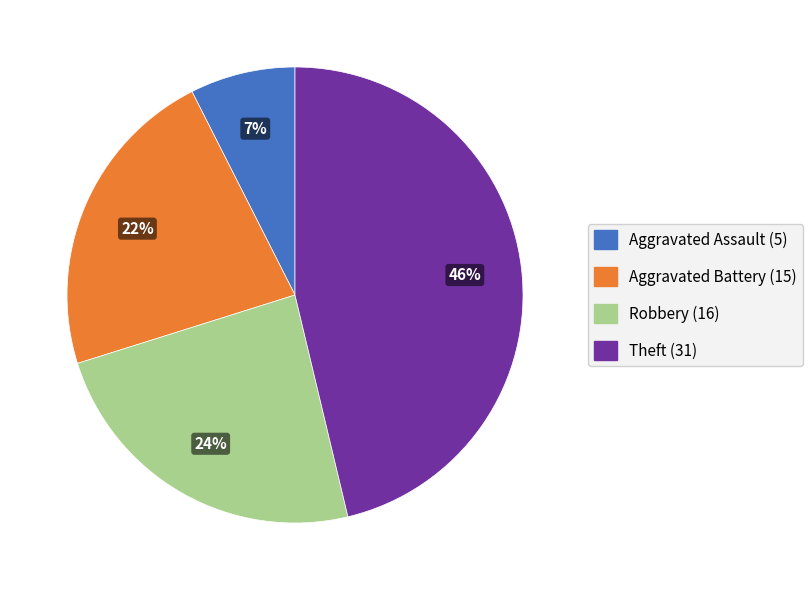

To the nearest percent, what portion does Robbery represent?

24%